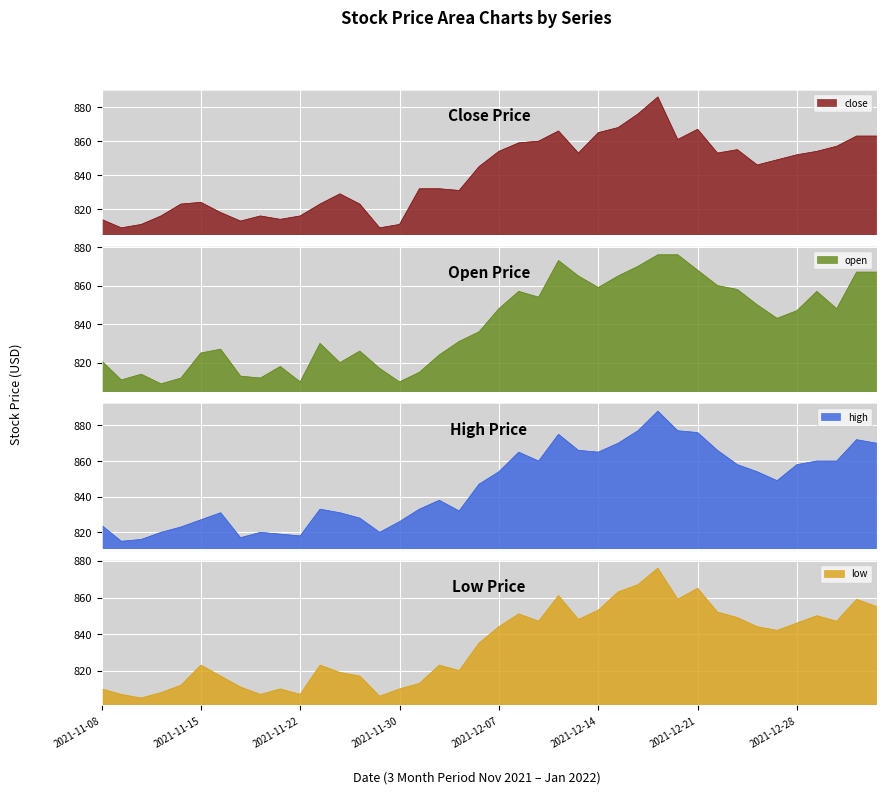

In low, how many points are lower than both neighbors (excluding endpoints)?

10